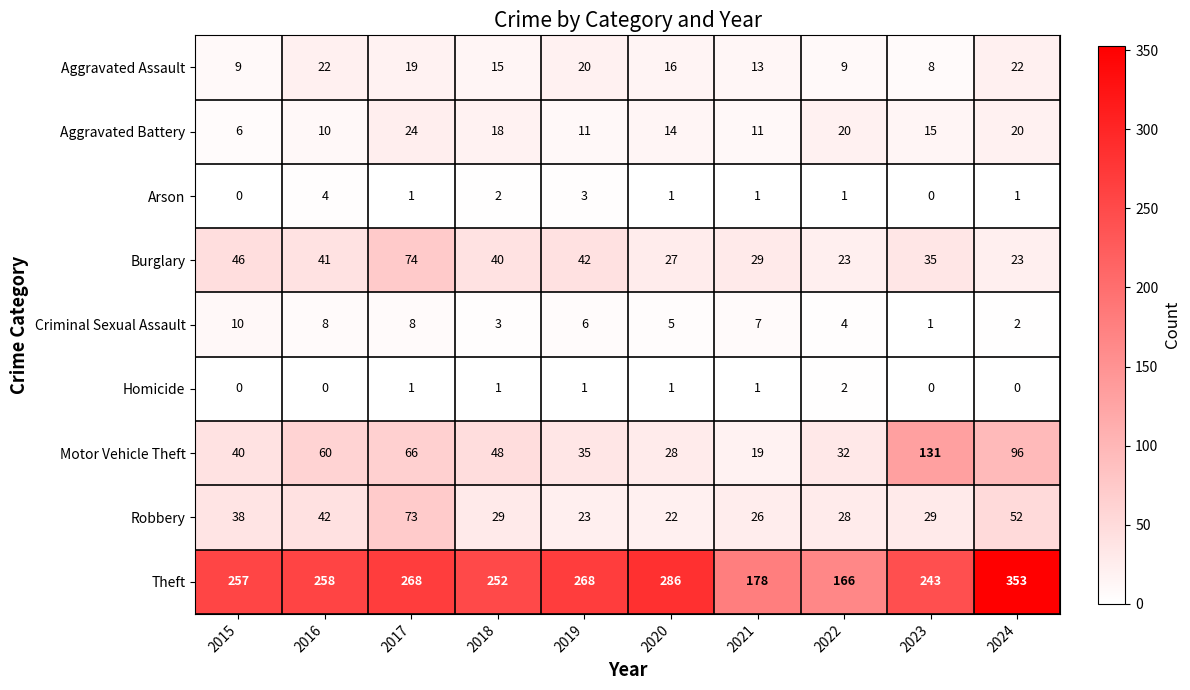

What is the maximum value shown in the chart?

353